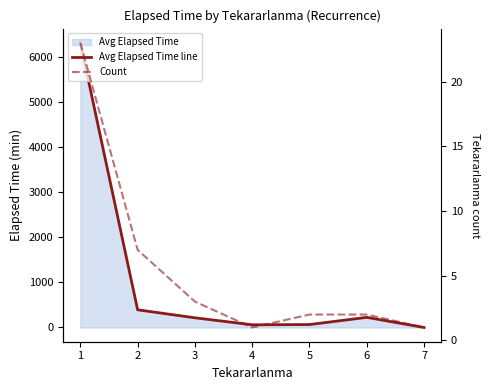

Is the value of Avg Elapsed Time line at 7 greater than the value of Count at 7?

No